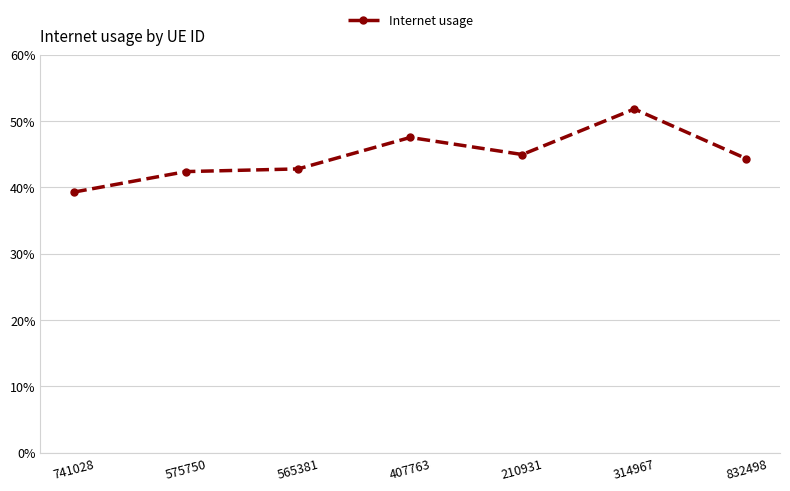

Does the chart have visible grid lines?

Yes